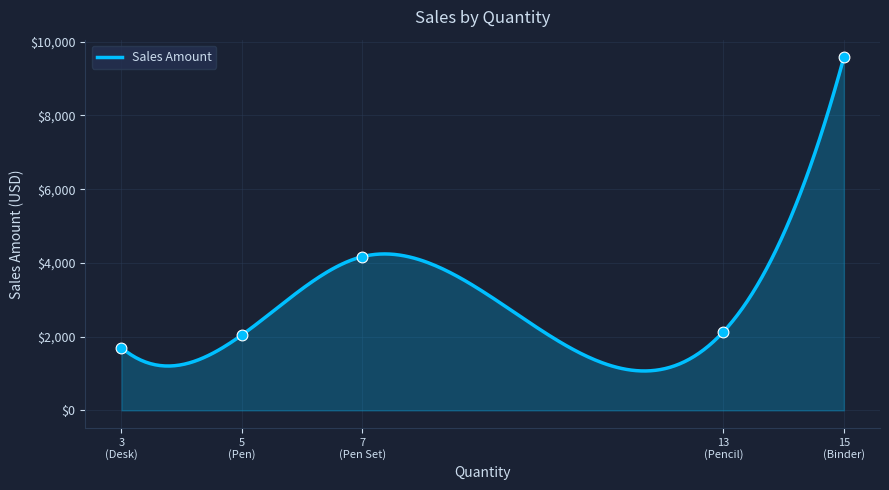

Between 7 and 15, which is larger?

15